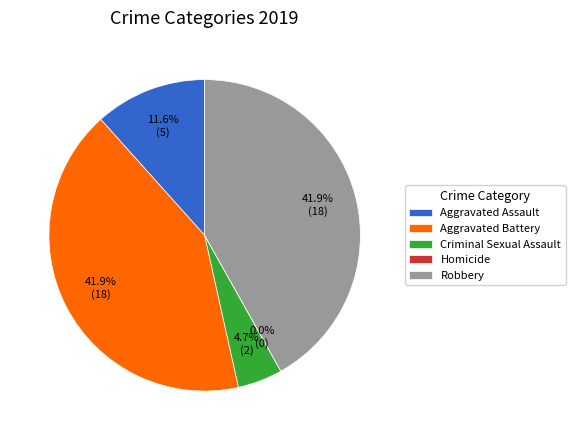

What is the largest slice in the pie chart?

Aggravated Battery